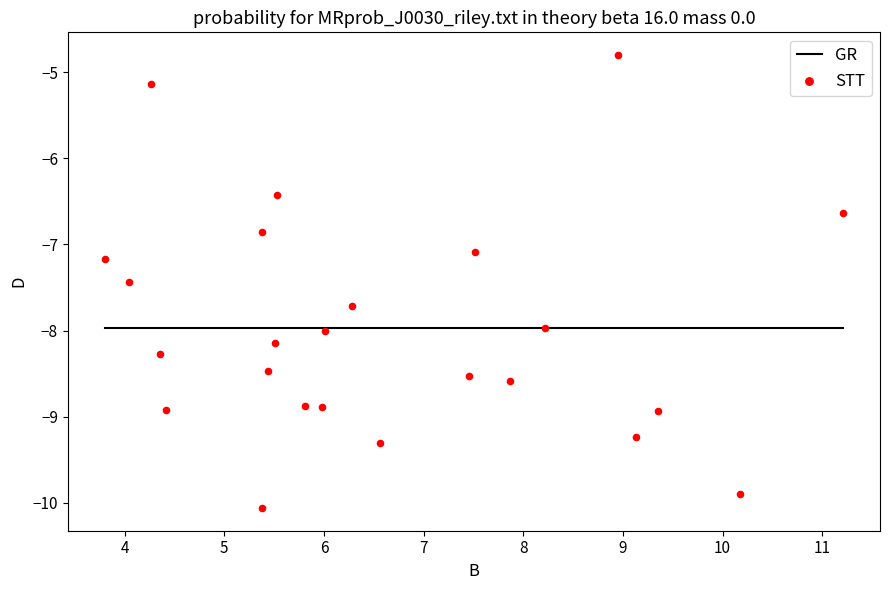

What is the range of Y values (max minus min)?

5.3